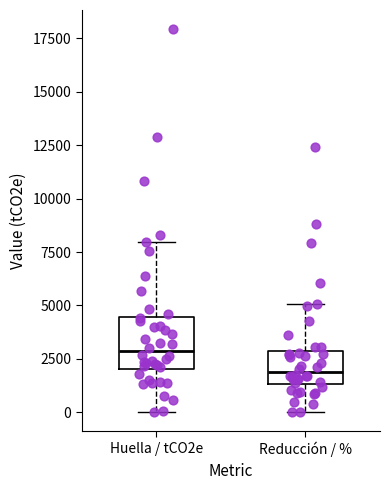

Reading left to right, transcribe this box plot: for each box, give where its median line is, the range the box spans, and where its two whiskers end, as read against the y-axis. The values are not printed on the chart, so give them approximately, as read against the axis.

Huella / tCO2e: median 3000, box 2000 to 4500, whiskers 0 to 8000
Reducción / %: median 2000, box 1500 to 3000, whiskers 0 to 5000